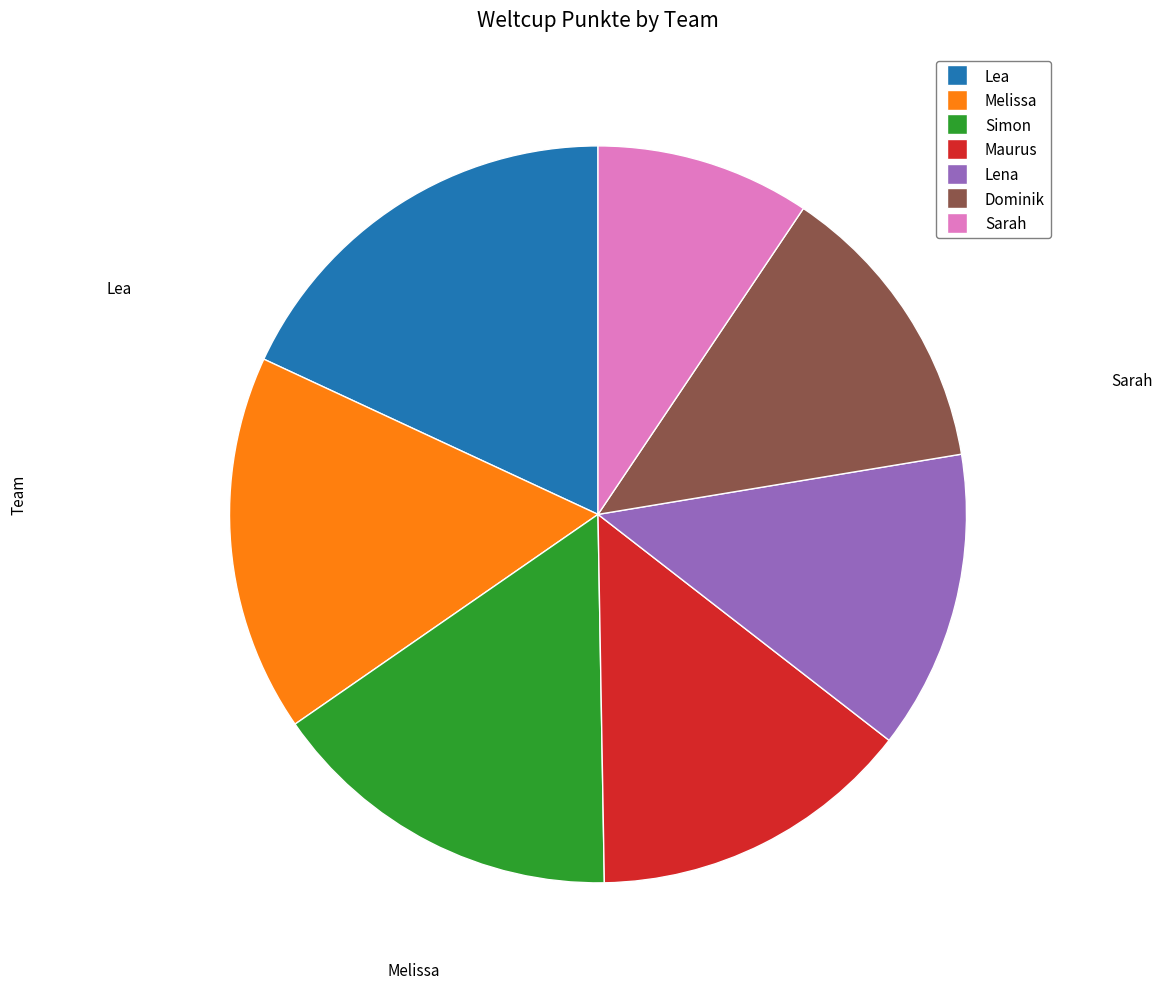

How much of the chart is everything except Lena?

86.9%